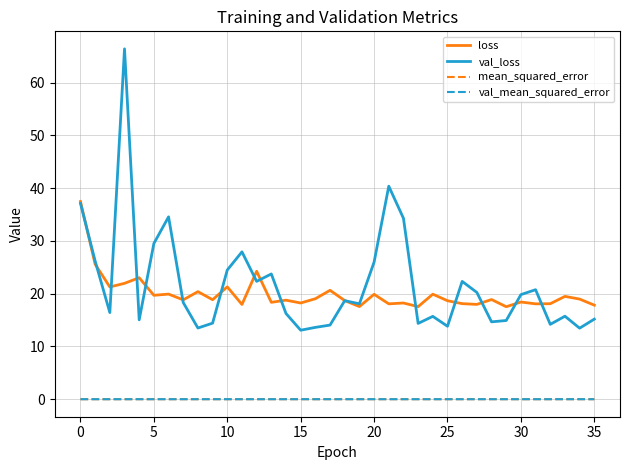

Which series has the widest spread of values?

val_loss